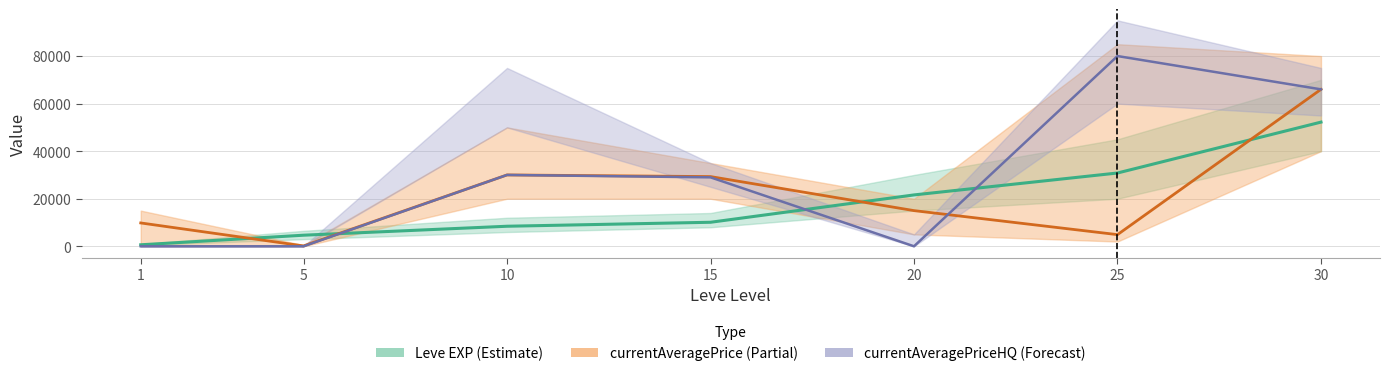

How many values in the currentAveragePrice series are below 15000?

3